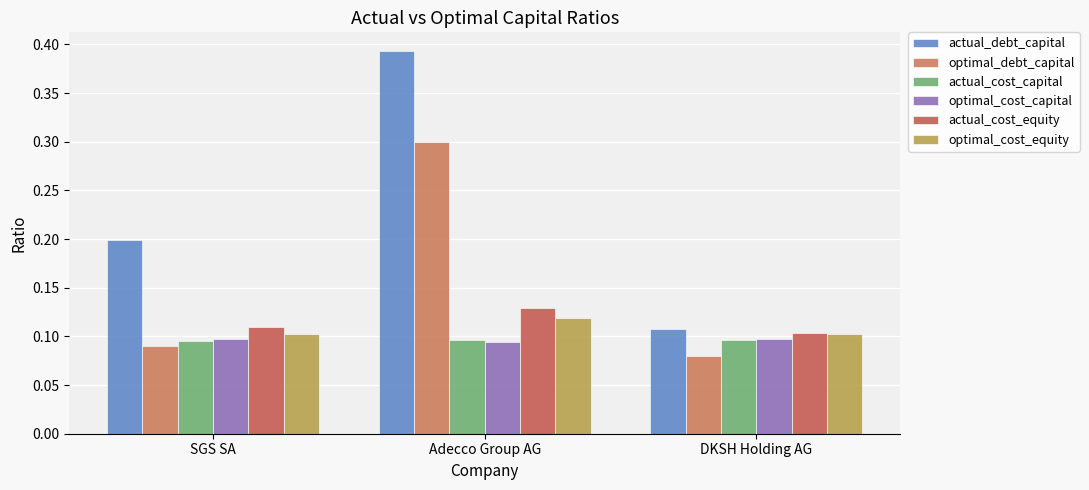

What is the approximate value of actual_cost_capital at Adecco Group AG?

0.1